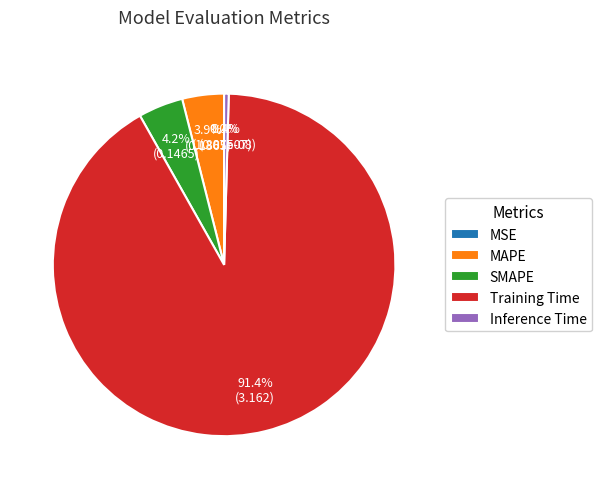

To the nearest percent, what is the average slice percentage?

20%